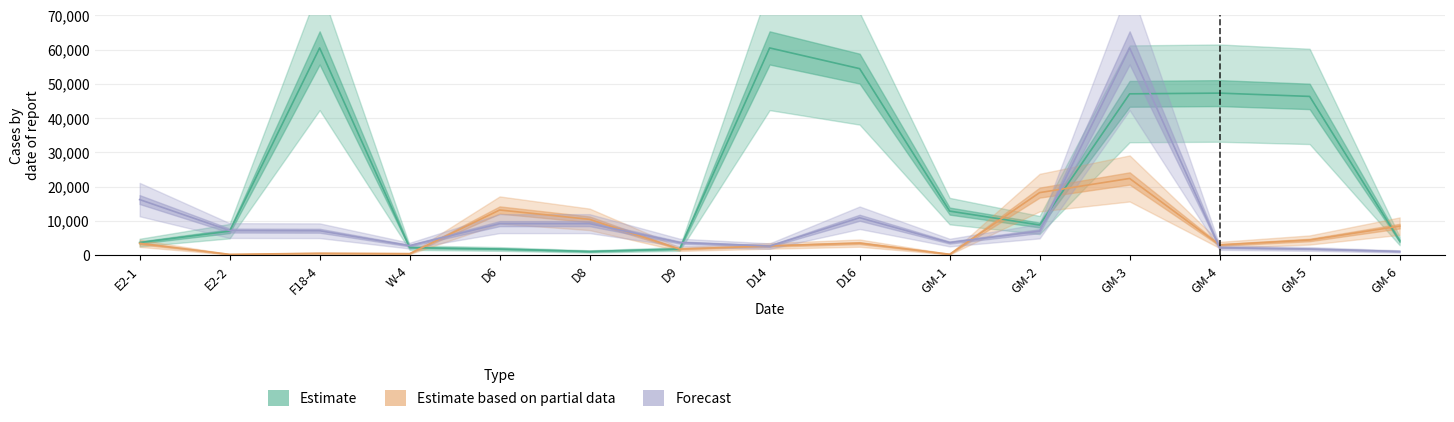

Where does the Estimate series first go above 8820?

F18-4